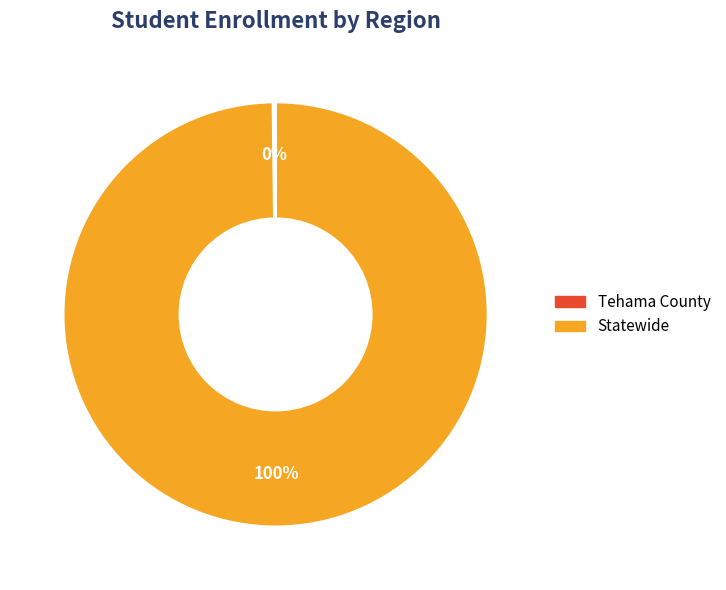

What percentage is the Statewide slice, to the nearest percent?

100%